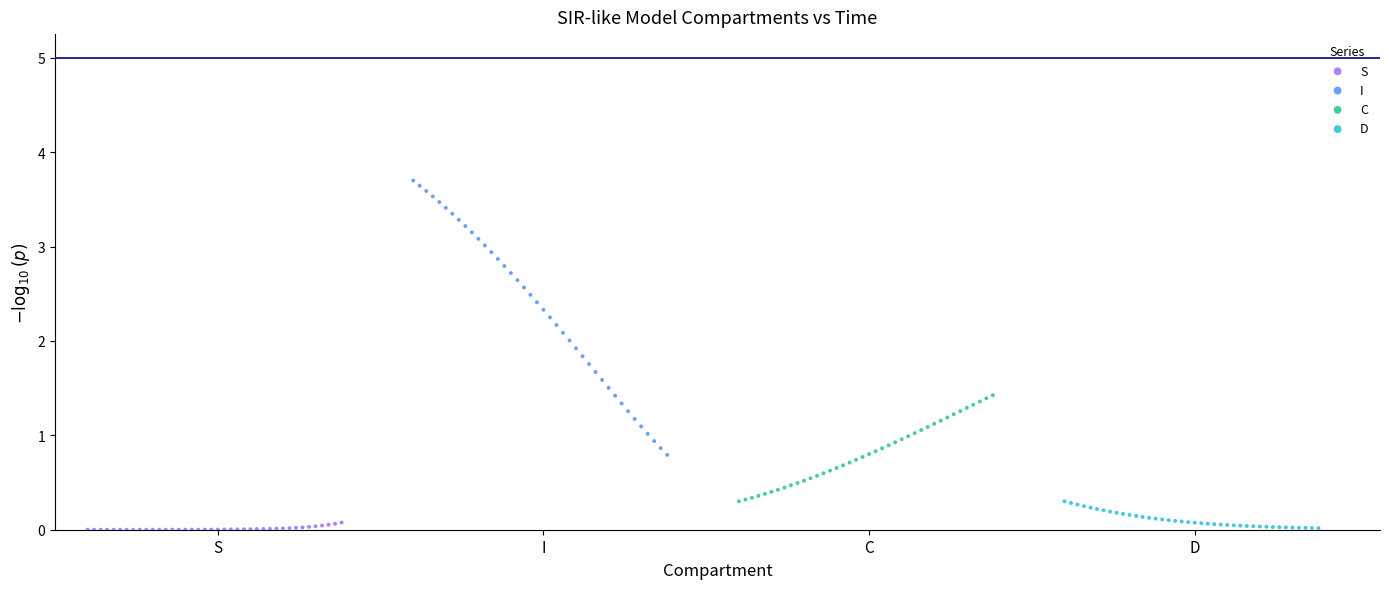

Which series reaches the maximum Y coordinate?

I